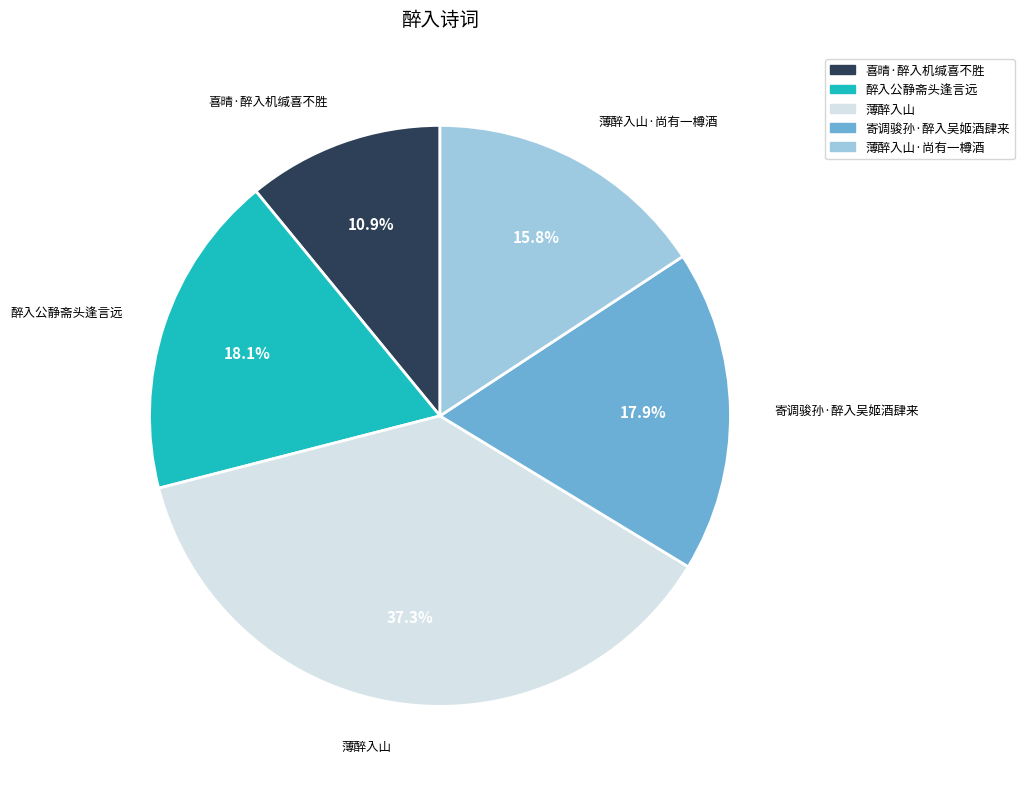

Approximately how many times larger is the value at 醉入公静斋头逢言远 compared to 喜晴·醉入机缄喜不胜?

1.7